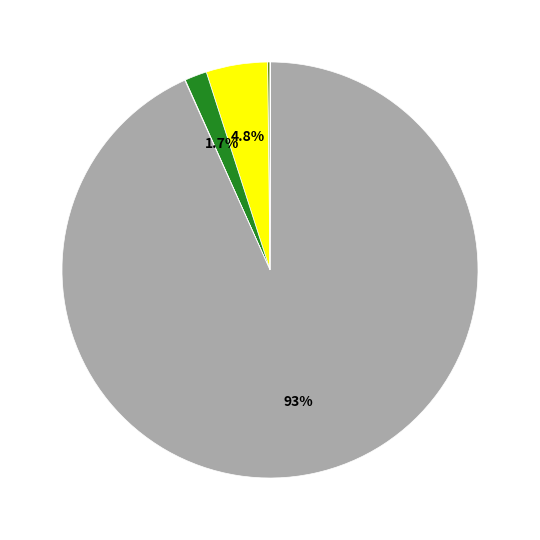

Is there a majority slice in this chart?

Yes